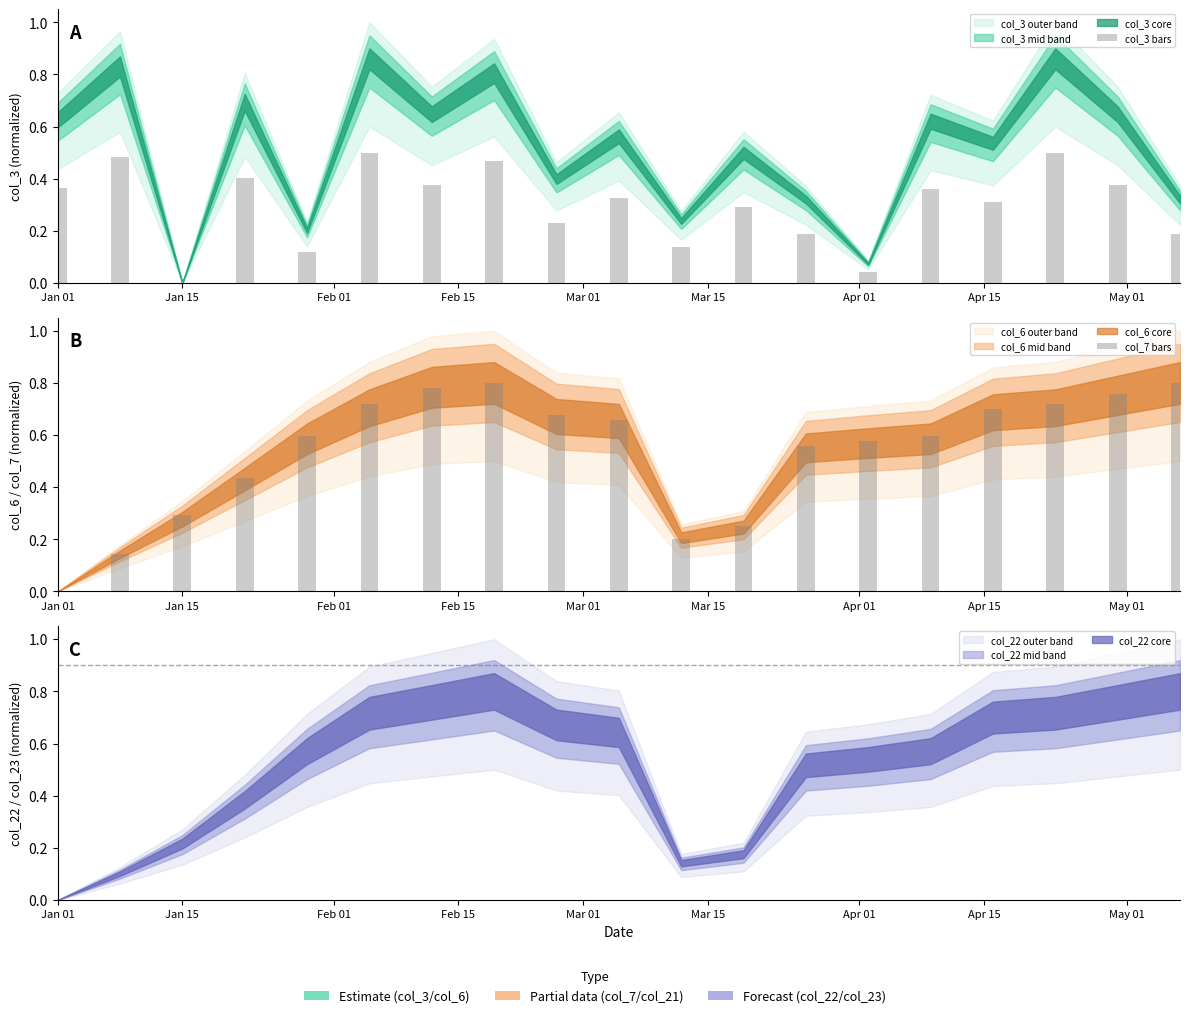

What is the difference between the maximum and minimum values in the col_7 bars series?

0.8